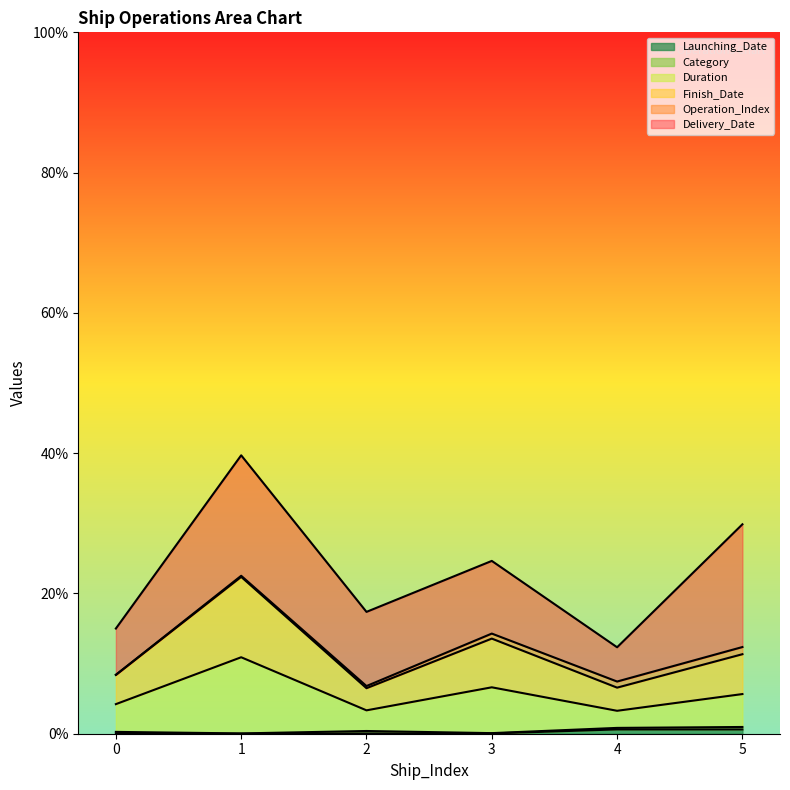

True or false: Finish_Date and Launching_Date intersect in this chart.

False